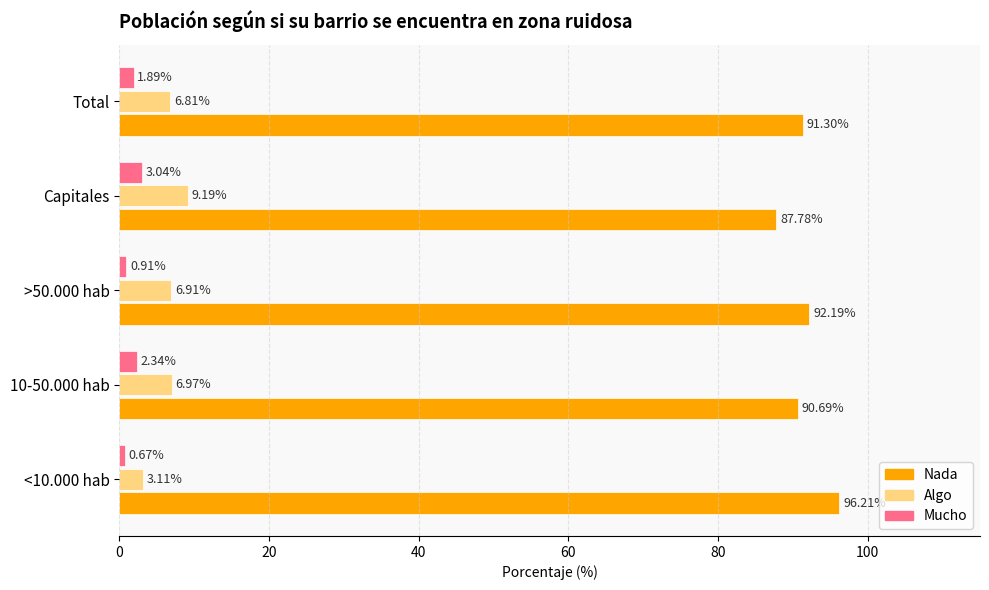

How many data points in Mucho are above 1?

3